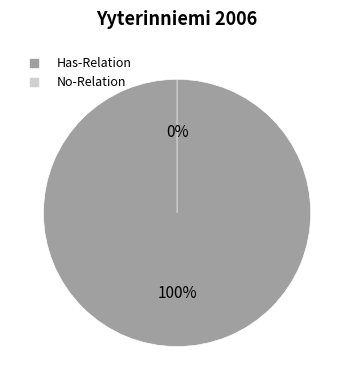

Is it true that No-Relation is 1% of the pie?

False